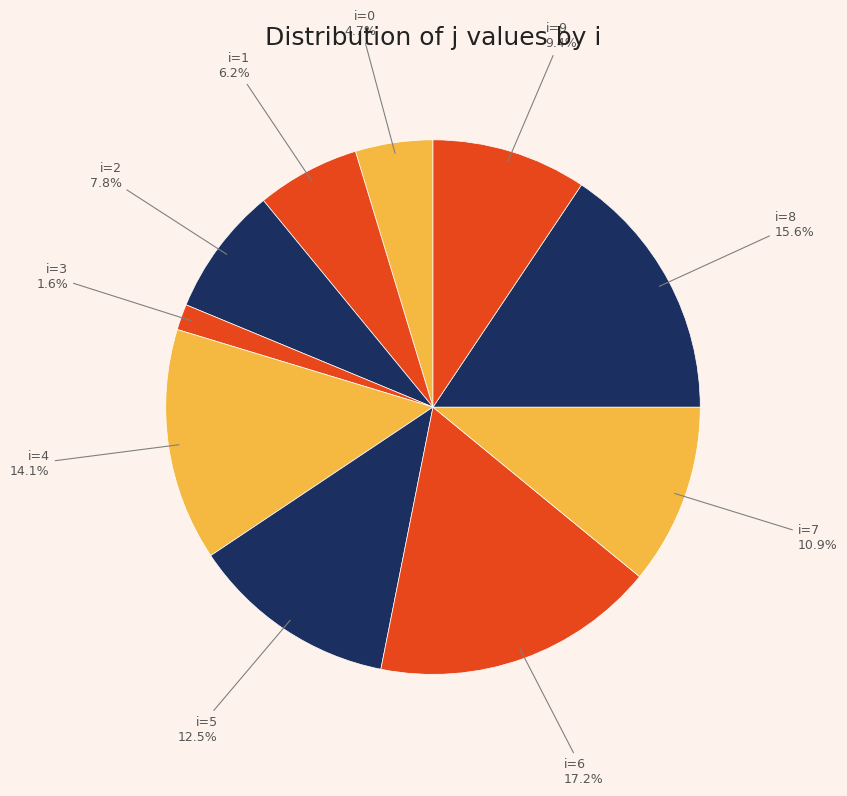

Which category has the smallest portion of the pie?

i=3